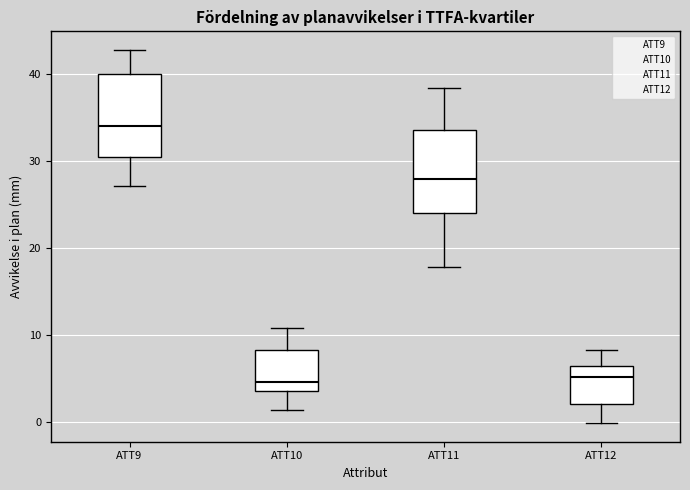

Reading left to right, read every box against the y-axis: the position of its median line, the range the box covers, and the ends of its whiskers. The values are not printed on the chart, so give them approximately, as read against the axis.

ATT9: median 34, box 30 to 40, whiskers 27 to 43
ATT10: median 5, box 4 to 8, whiskers 1 to 11
ATT11: median 28, box 24 to 34, whiskers 18 to 38
ATT12: median 5, box 2 to 6, whiskers 0 to 8